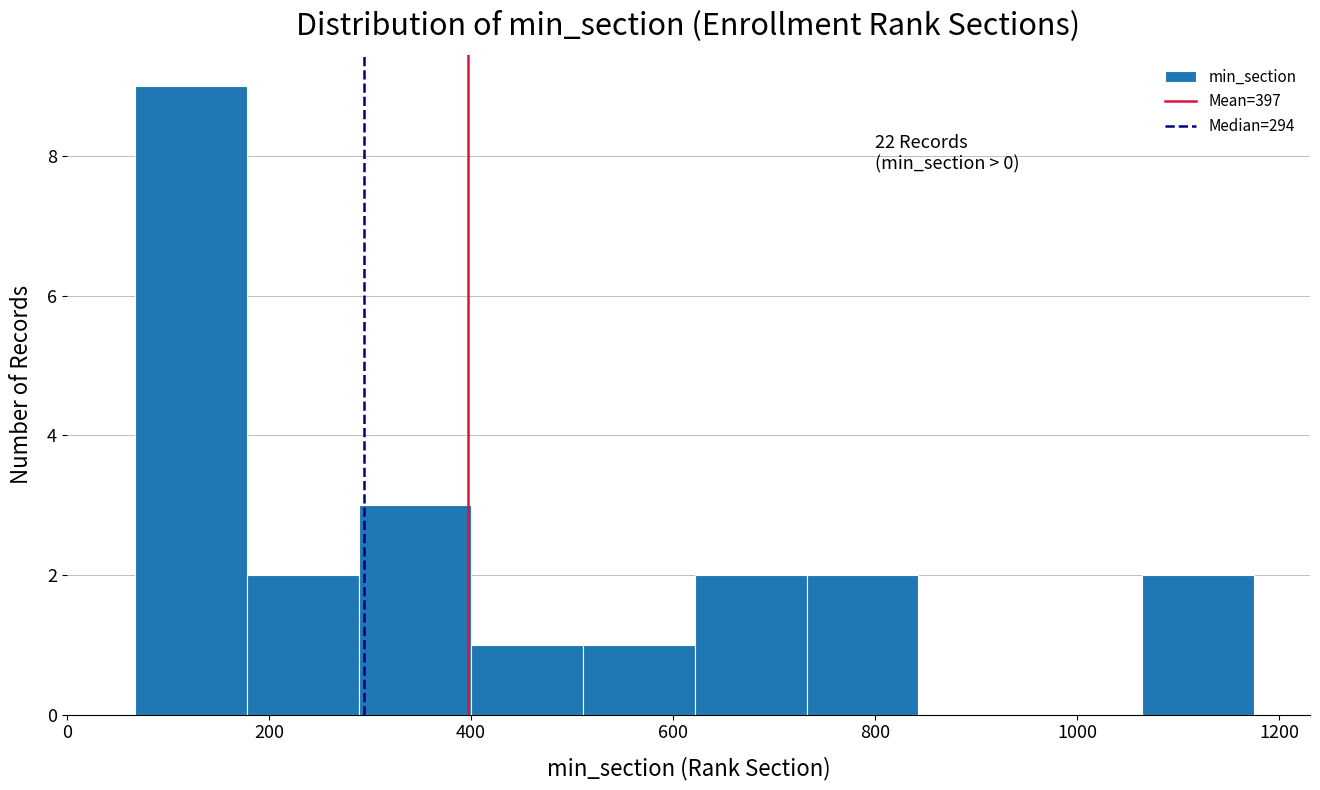

Which range on the x-axis has the tallest bar?

60 to 180